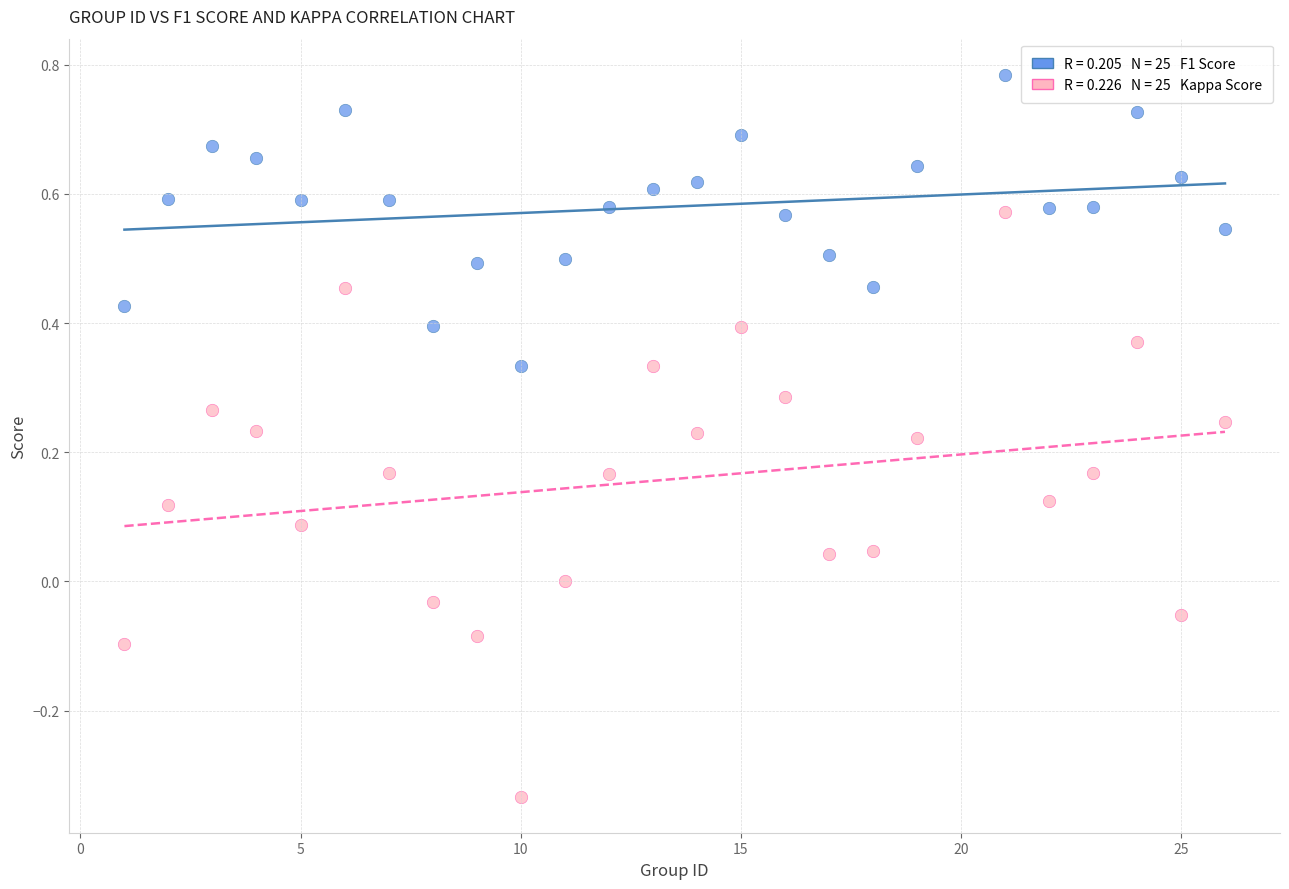

Across all data points, what is the range of Y values (max minus min)?

1.1